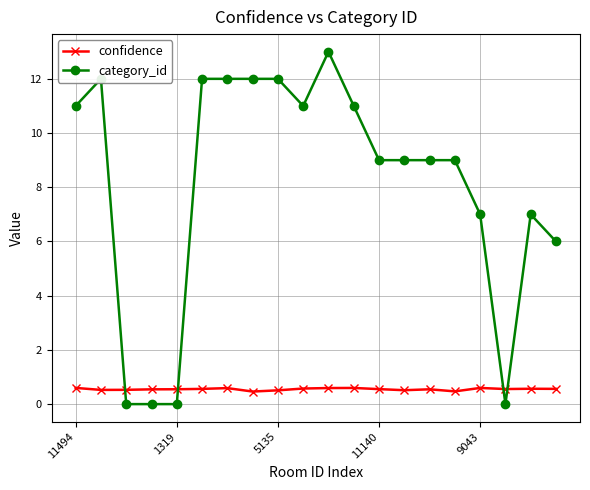

At how many categories does at least one series exceed 3?

16